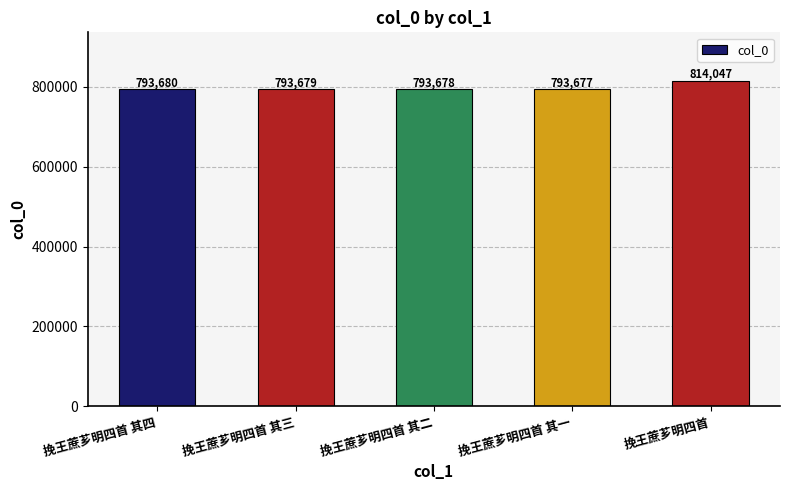

Reading left to right, list all the values displayed in this chart.

793680	793679	793678	793677	814047